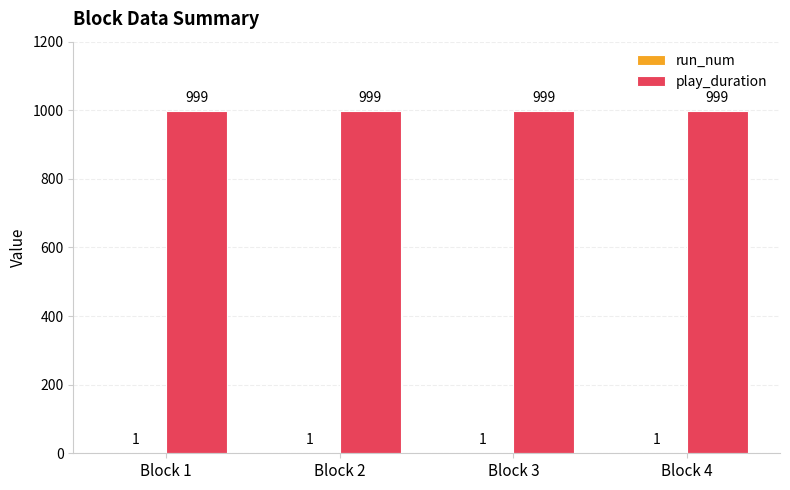

What is the spread (max minus min) of values at Block 3?

998